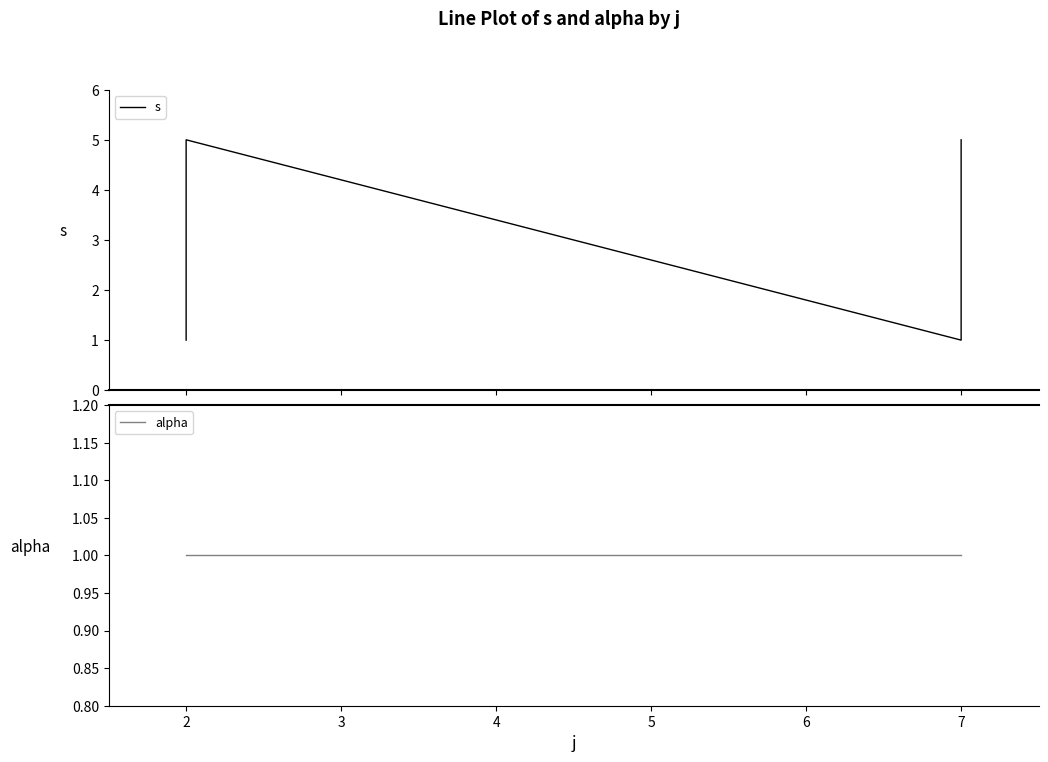

What is the maximum value shown in the chart?

5